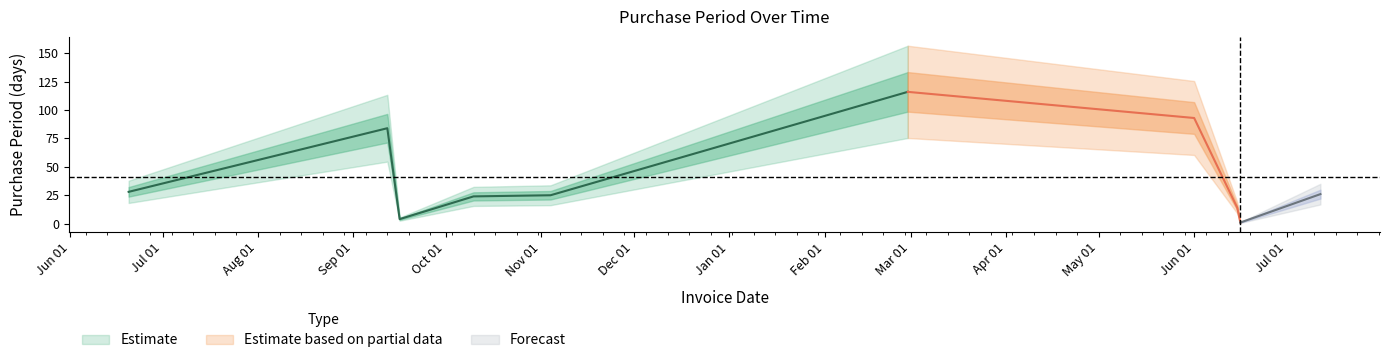

Rank the categories by value from lowest to highest.

2017-06-16, 2016-09-16, 2017-06-15, 2016-10-10, 2016-11-04, 2017-07-12, 2016-06-20, 2016-09-12, 2017-06-01, 2017-02-28